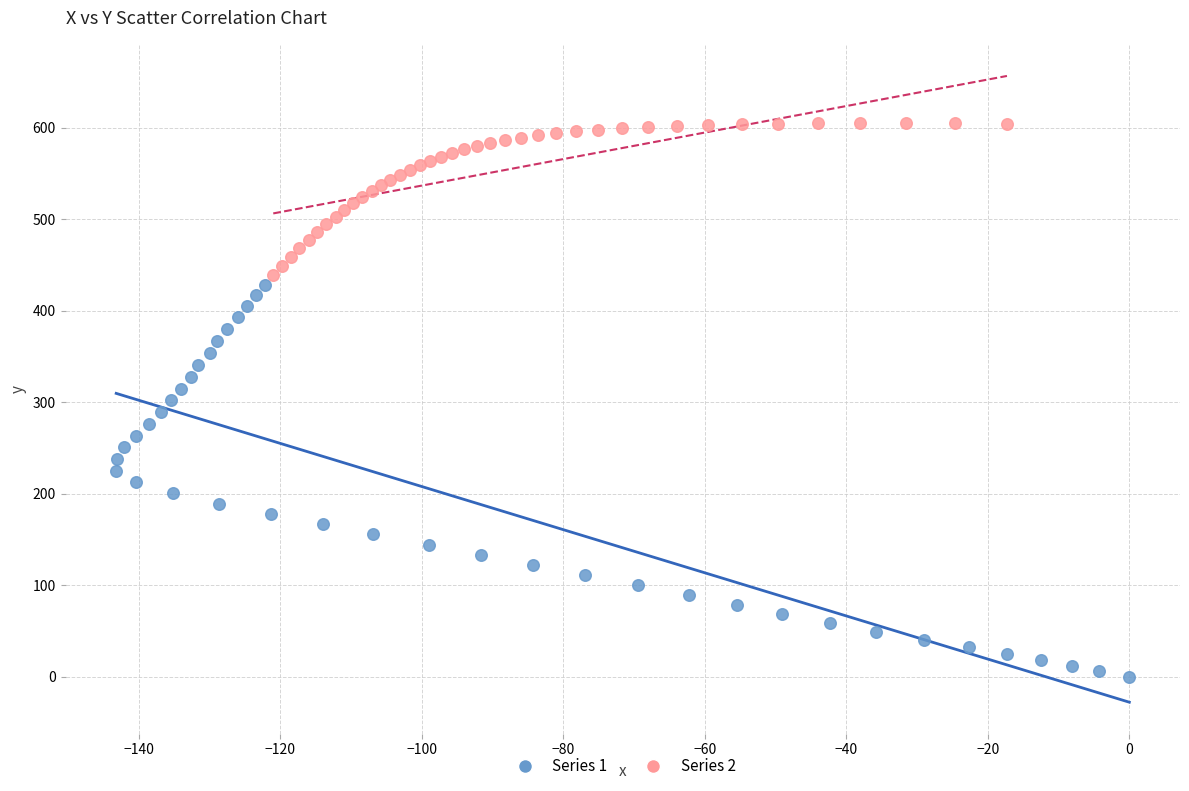

Which series reaches the minimum Y coordinate?

Series 1